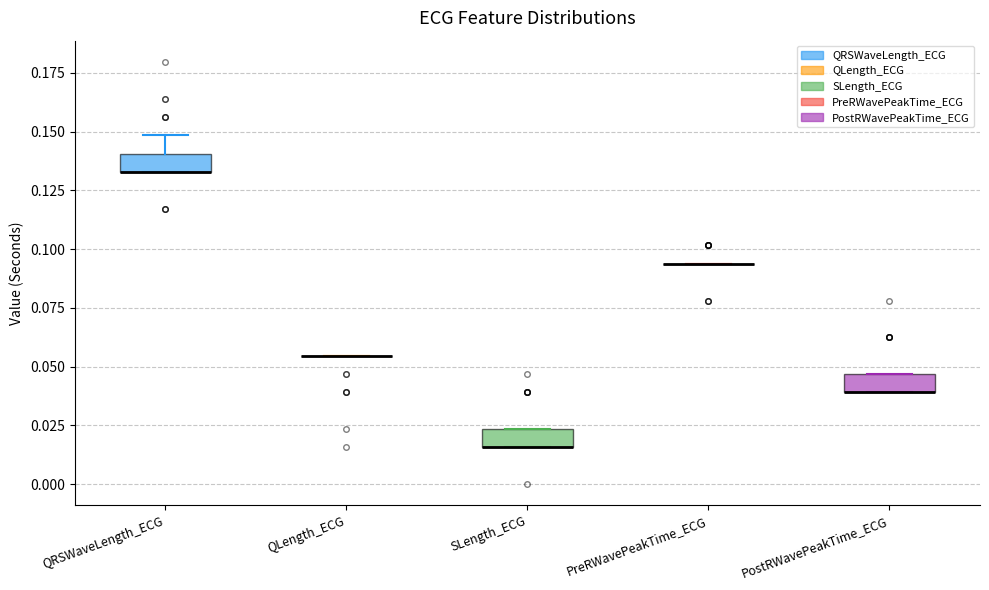

Reading left to right, transcribe this box plot: for each box, give where its median line is, the range the box spans, and where its two whiskers end, as read against the y-axis. The values are not printed on the chart, so give them approximately, as read against the axis.

QRSWaveLength_ECG: median 0.135 (drawn on the box's lower edge), box 0.135 to 0.140, whiskers 0.135 to 0.150
QLength_ECG: box collapsed to a line at 0.055, whiskers 0.055 to 0.055
SLength_ECG: median 0.015 (drawn on the box's lower edge), box 0.015 to 0.025, whiskers 0.015 to 0.025
PreRWavePeakTime_ECG: box collapsed to a line at 0.095, whiskers 0.095 to 0.095
PostRWavePeakTime_ECG: median 0.040 (drawn on the box's lower edge), box 0.040 to 0.045, whiskers 0.040 to 0.045